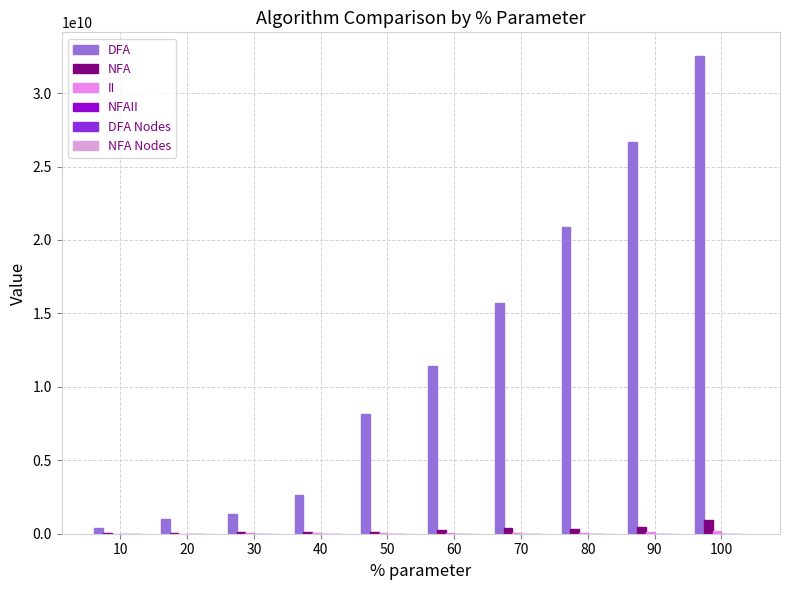

What is the sum of the NFA values at 60 and 30?

366208853